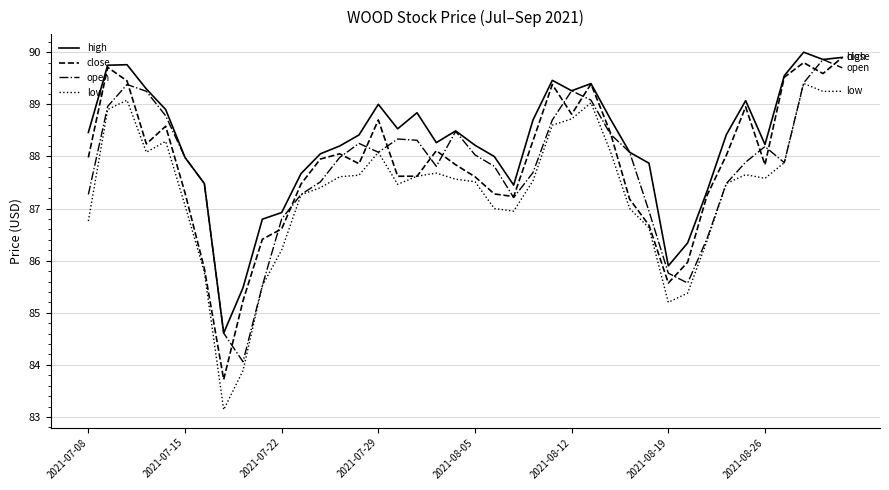

Is this an area chart (filled region under the line)?

No